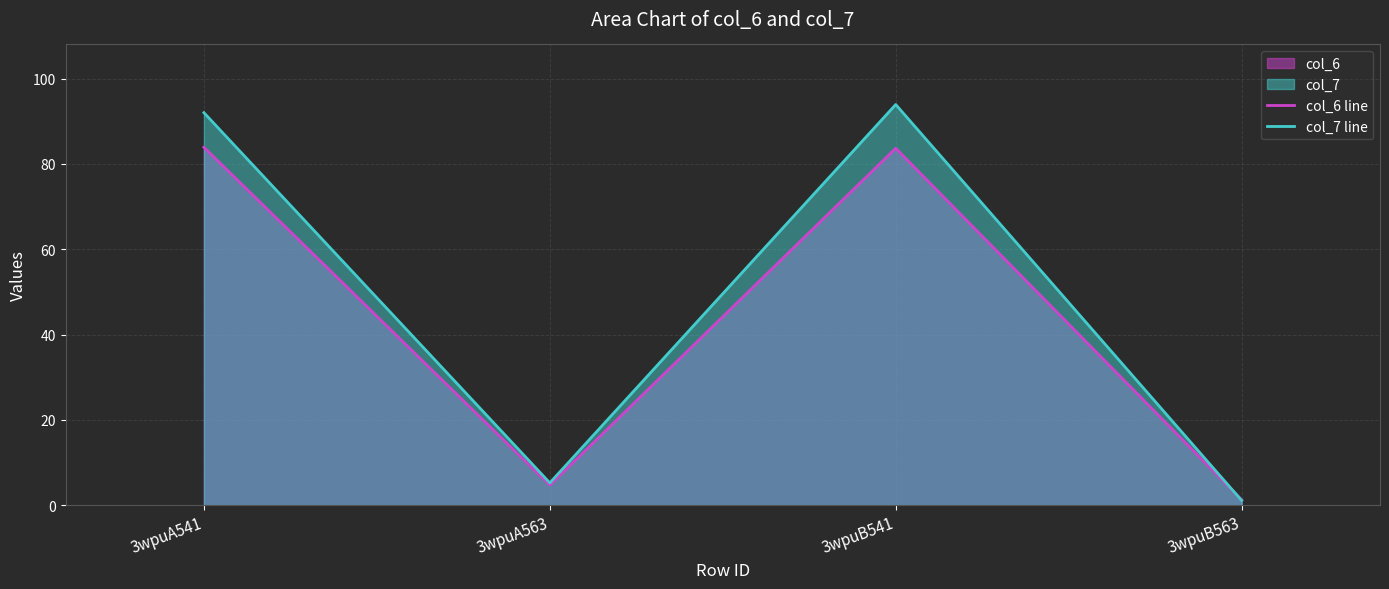

At 3wpuA541, list the series in order from largest to smallest.

col_7 line, col_6 line